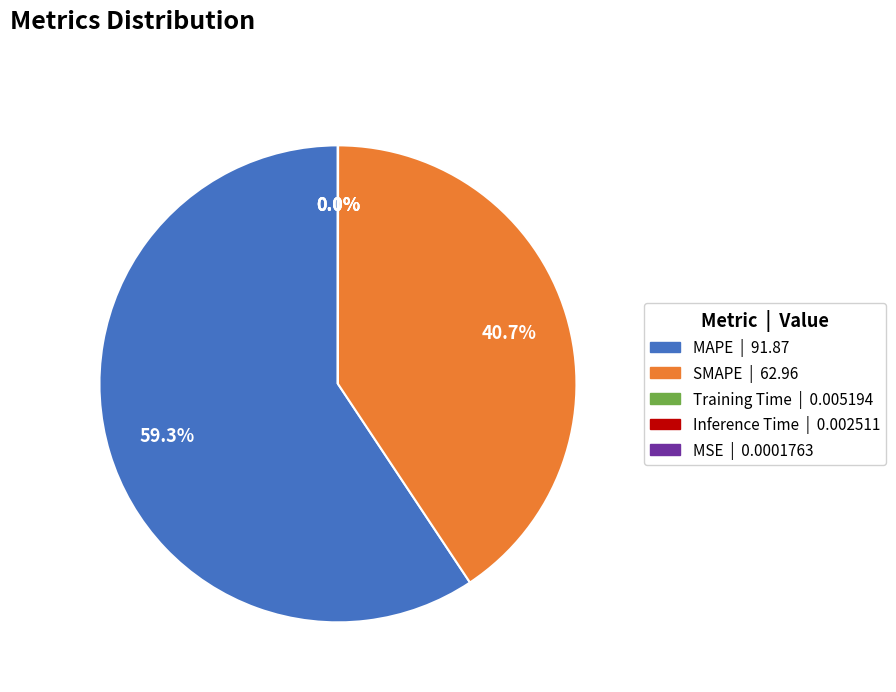

What percentage is the MAPE slice, to the nearest percent?

59%